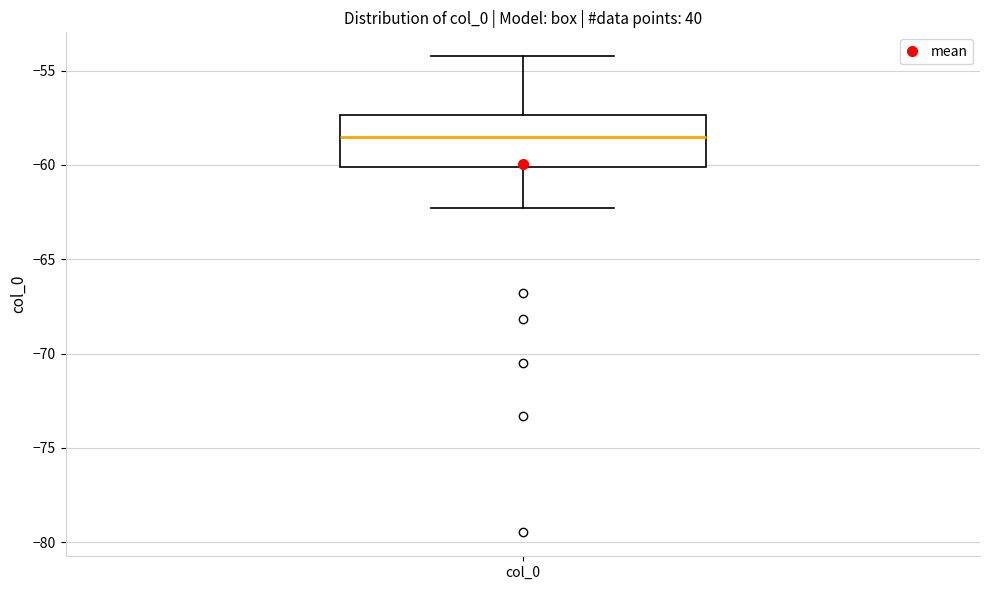

Where is the lower edge of the box for col_0 on the y-axis? The values are not printed on the chart, so give them approximately, as read against the axis.

-60.0